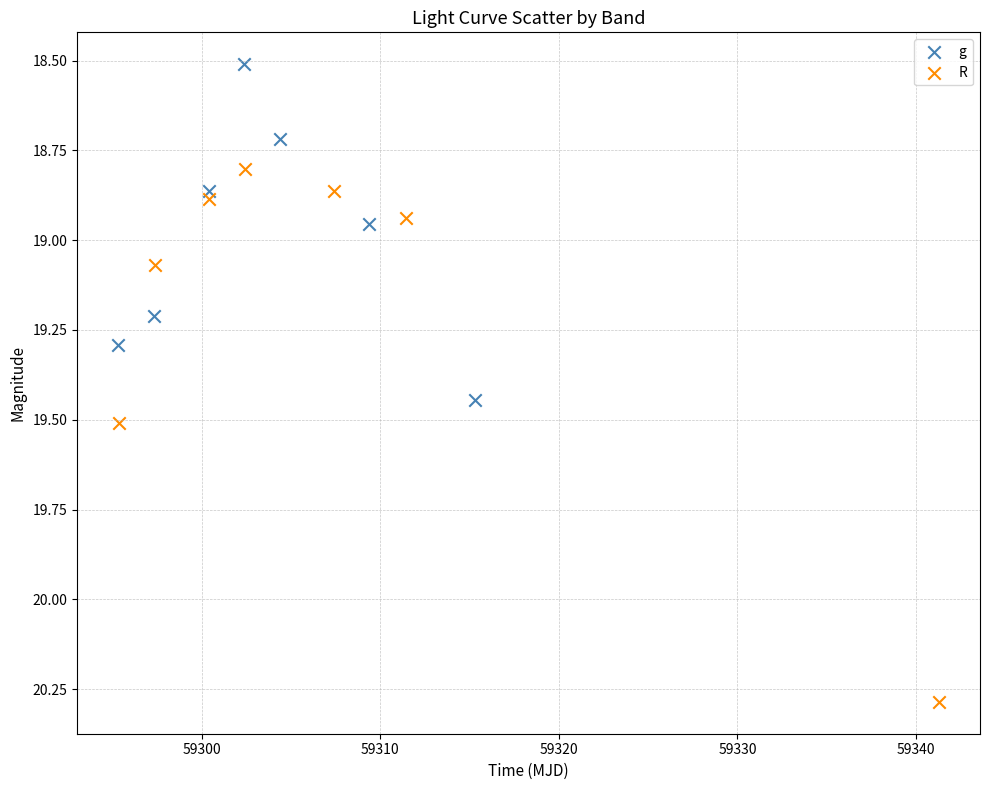

Which series has the largest Y range (max minus min)?

R